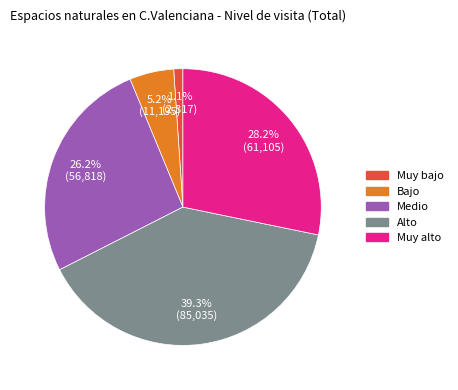

What is the smallest slice in the pie chart?

Muy bajo